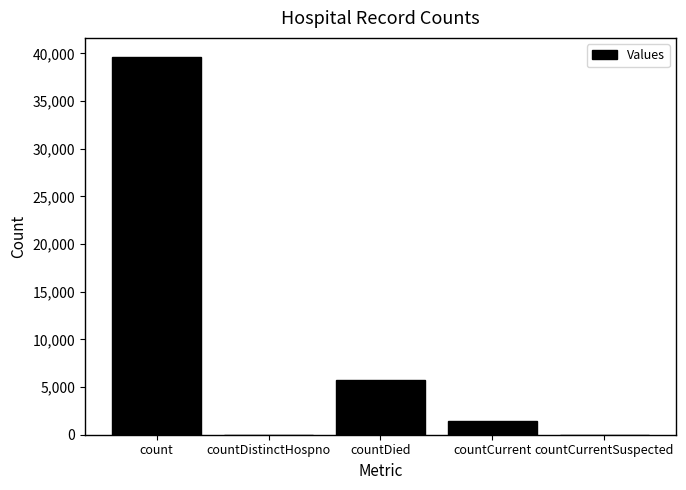

Which has a higher value, countDistinctHospno or countDied?

countDied